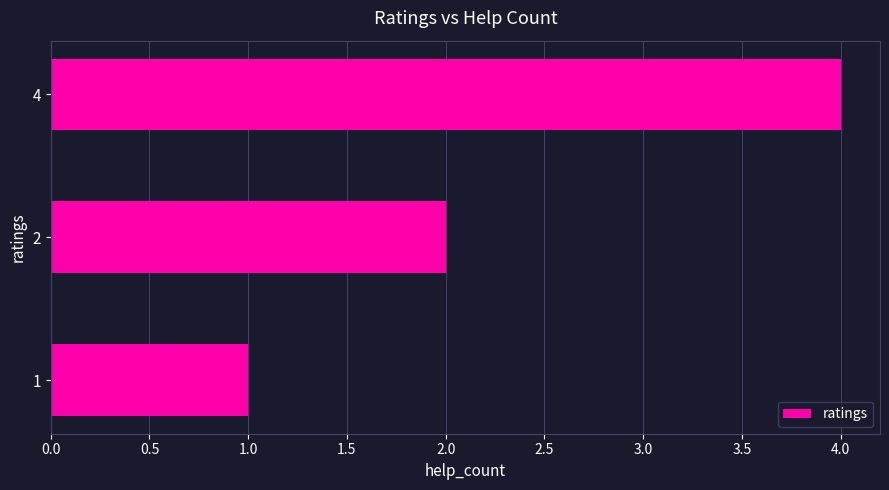

How many distinct data groups are displayed?

1